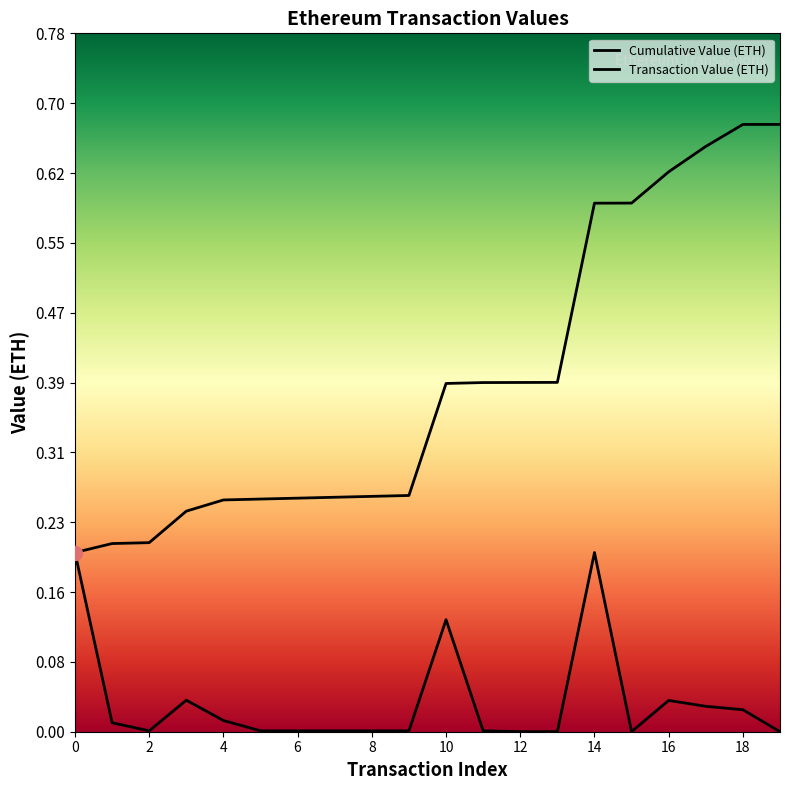

True or false: Cumulative Value (ETH) has more than 1 points higher than both neighbors.

False